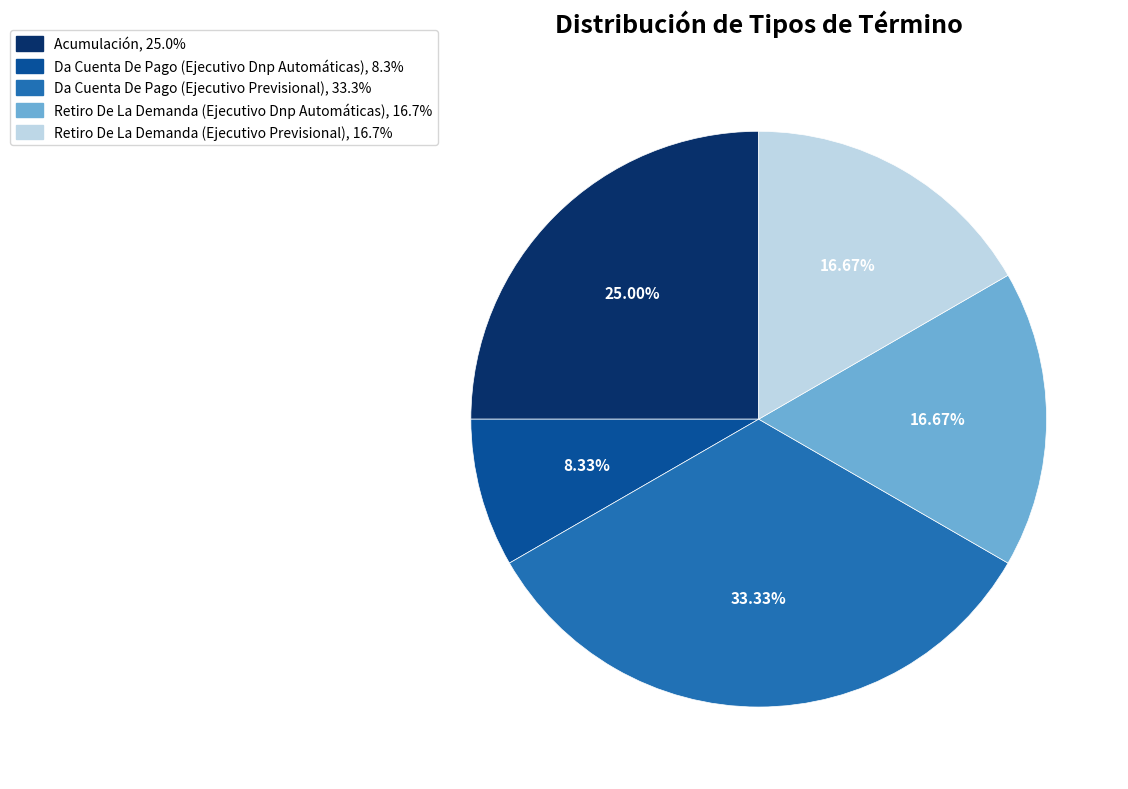

Between Retiro De La Demanda (Ejecutivo Dnp Automáticas) and Acumulación, which is larger?

Acumulación